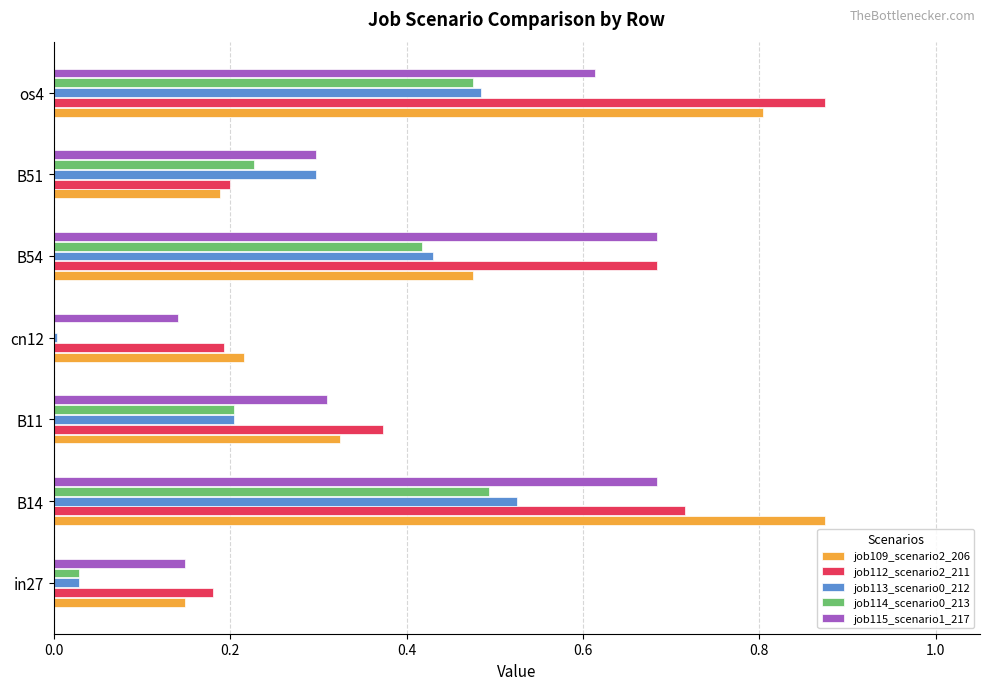

Is the value of job109_scenario2_206 at B14 greater than the value of job113_scenario0_212 at cn12?

Yes